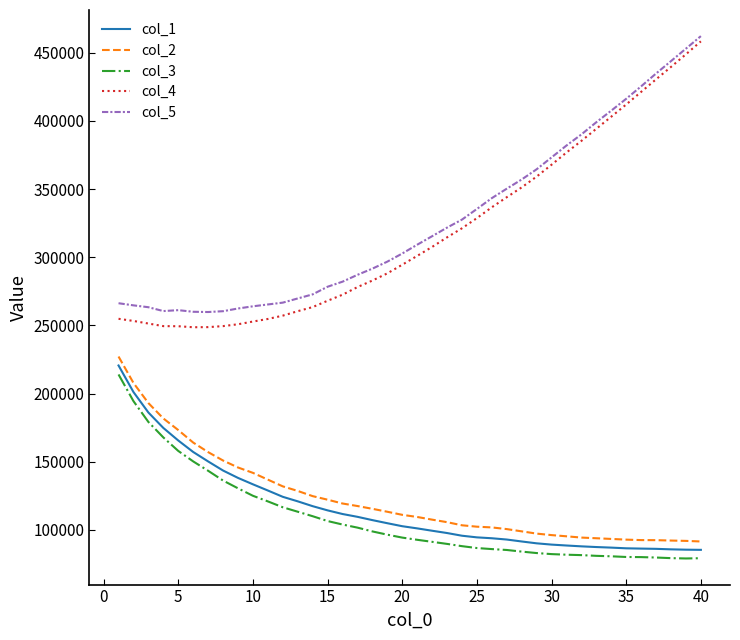

True or false: col_3 and col_1 cross at least once.

False